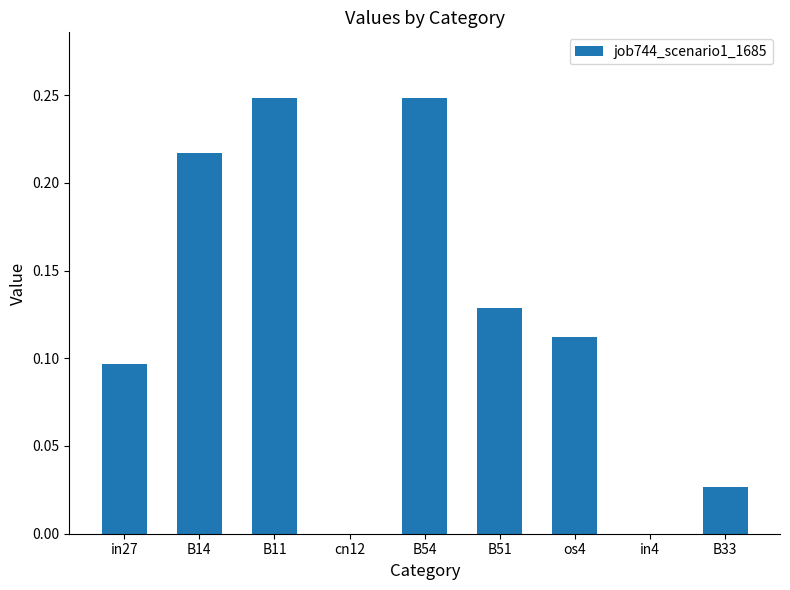

Between B51 and cn12, which is larger?

B51